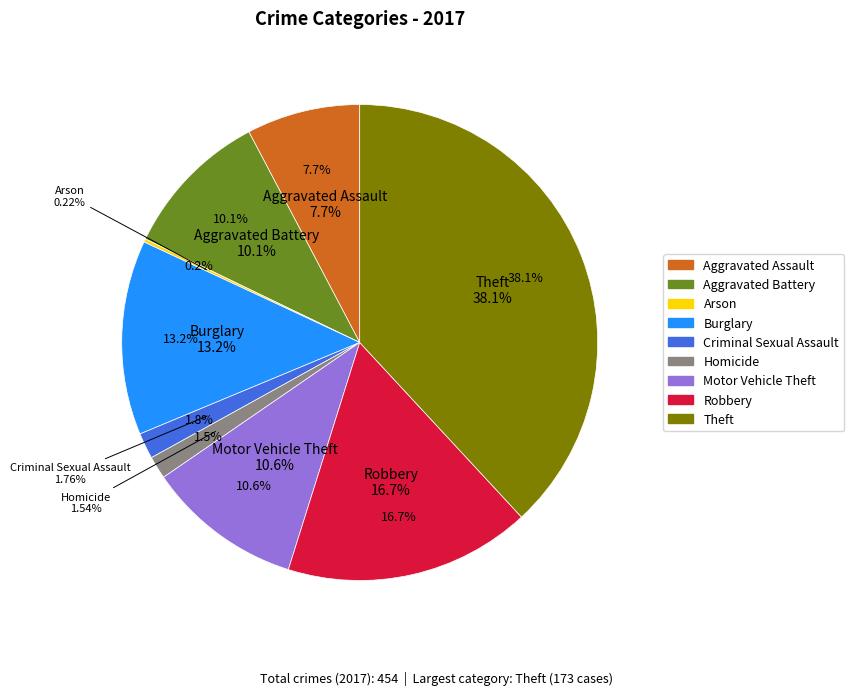

Rank the categories by value from highest to lowest.

Theft, Robbery, Burglary, Motor Vehicle Theft, Aggravated Battery, Aggravated Assault, Criminal Sexual Assault, Homicide, Arson